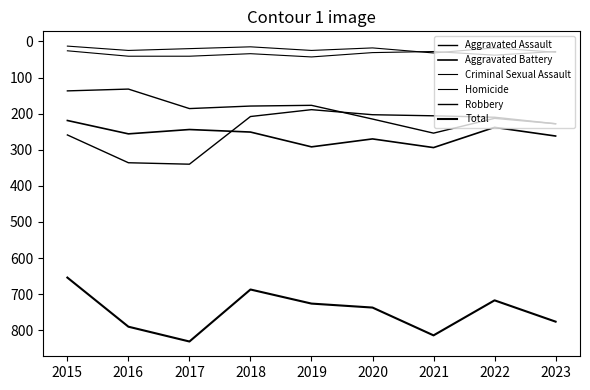

Is the value of Robbery at 2015 greater than the value of Aggravated Assault at 2023?

Yes